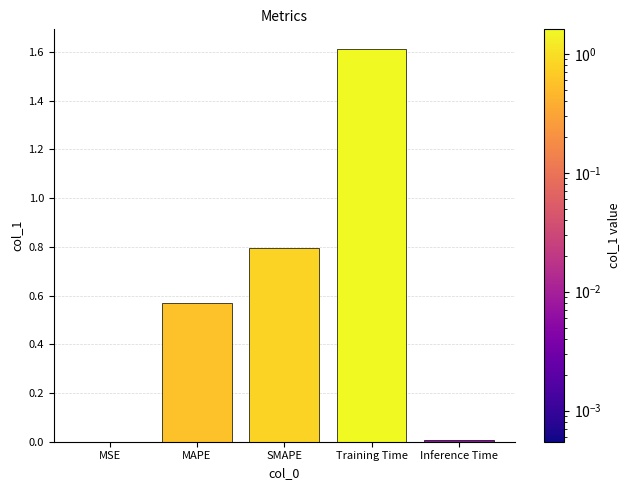

Which label corresponds to the largest value in the chart?

Training Time